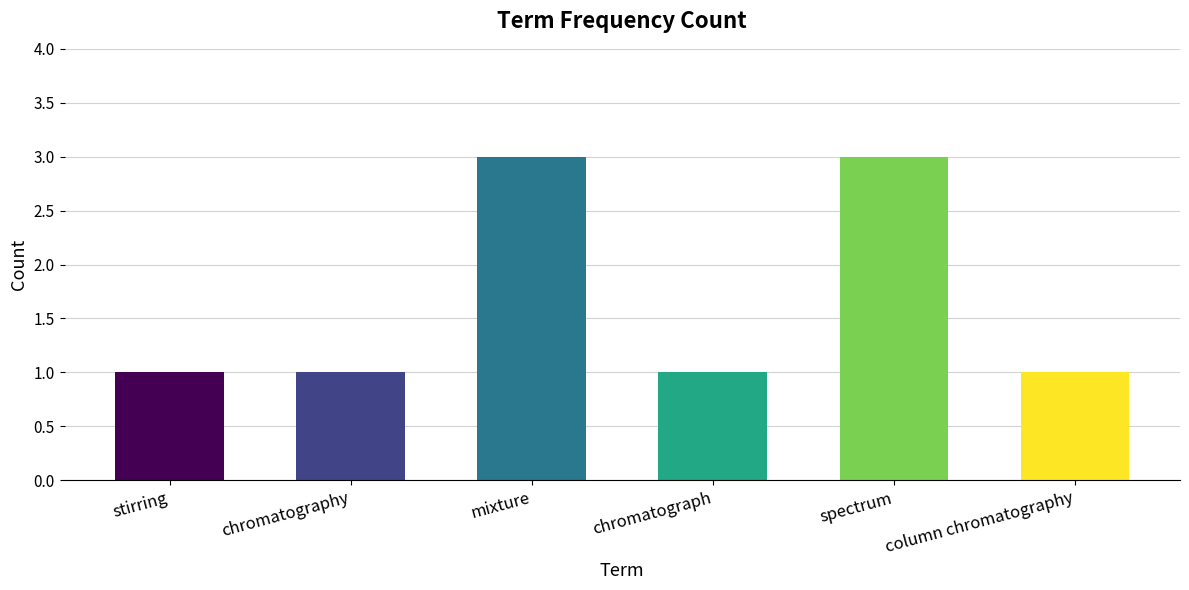

Are the bars horizontal?

No